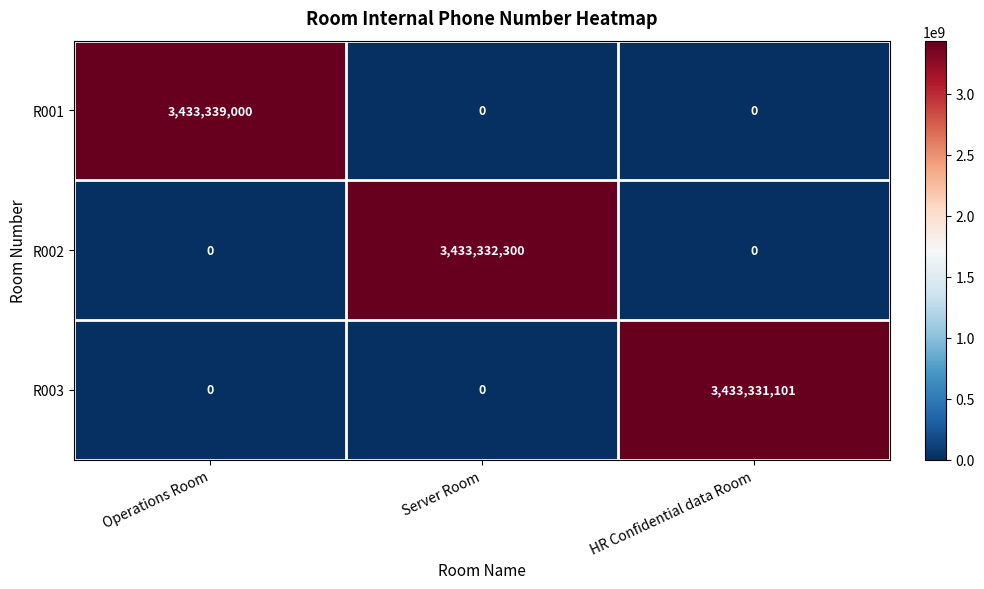

Rank the series by their average value, from highest to lowest.

R001, R002, R003